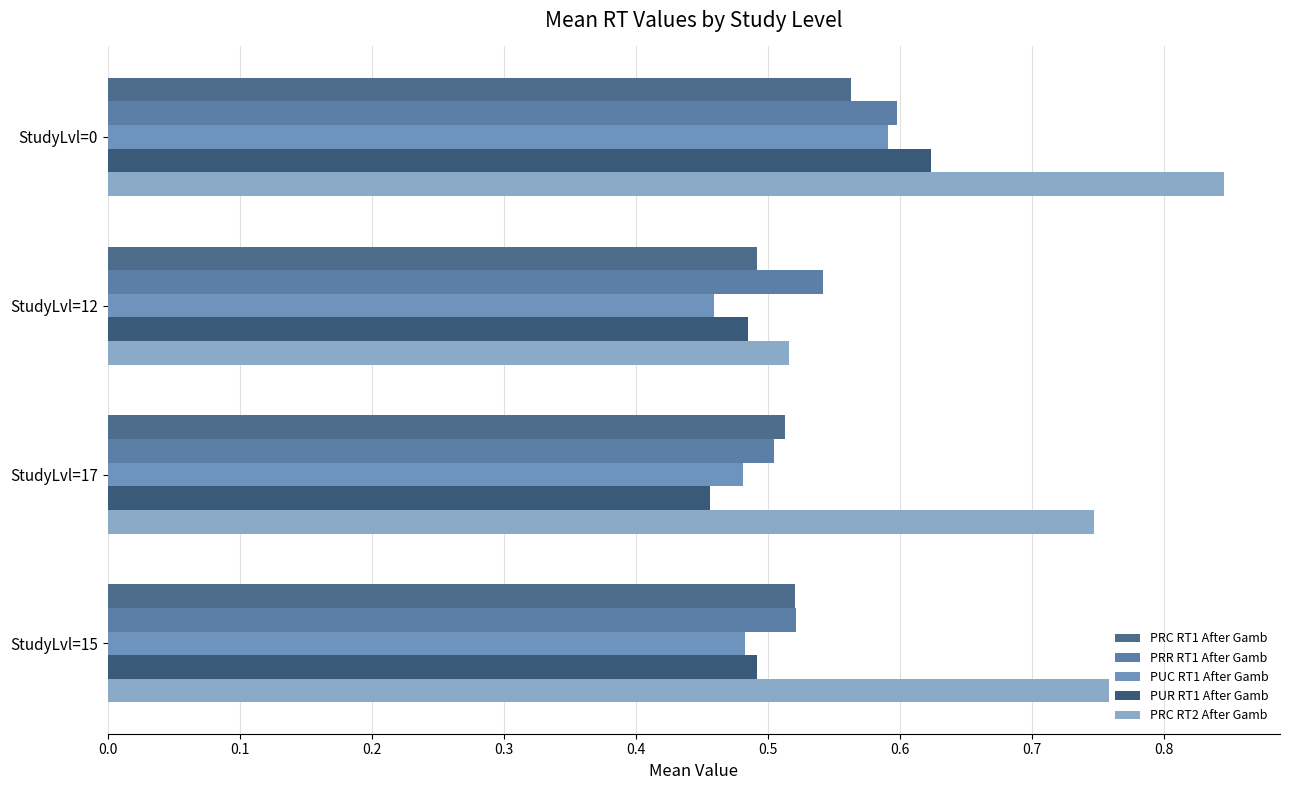

Count the number of data series in this chart.

5